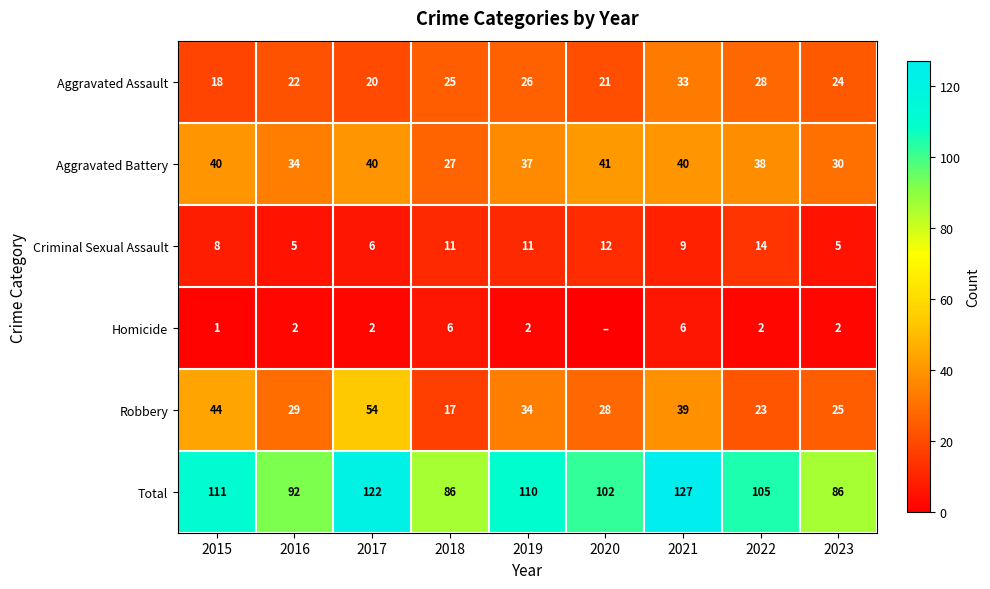

At how many categories does at least one series exceed 113?

2